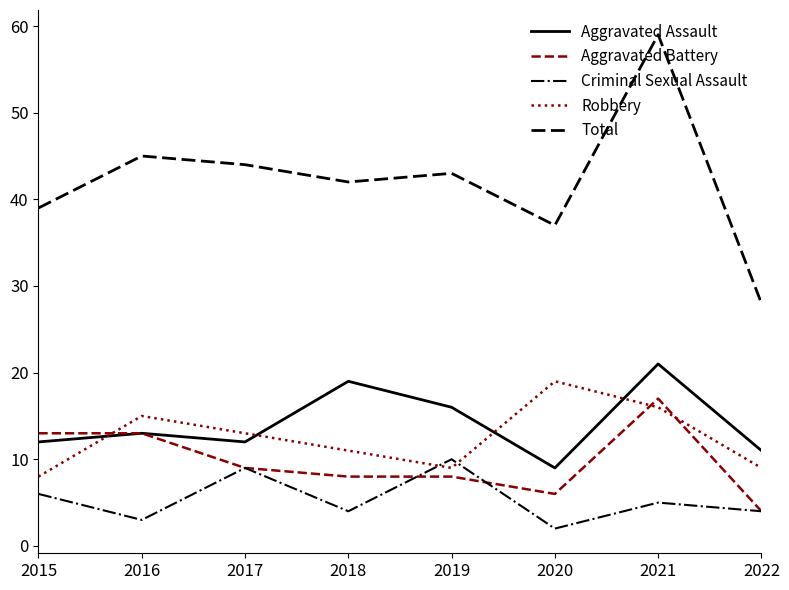

How many series are shown in this chart?

5